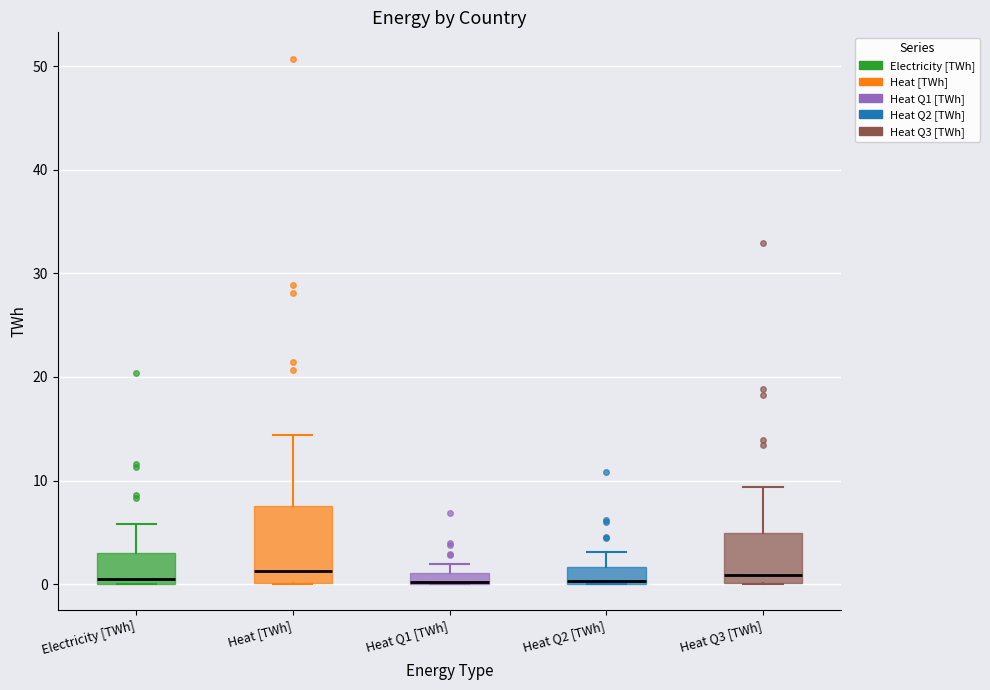

Where does the median line of the box for Heat [TWh] sit on the y-axis? The values are not printed on the chart, so give them approximately, as read against the axis.

1